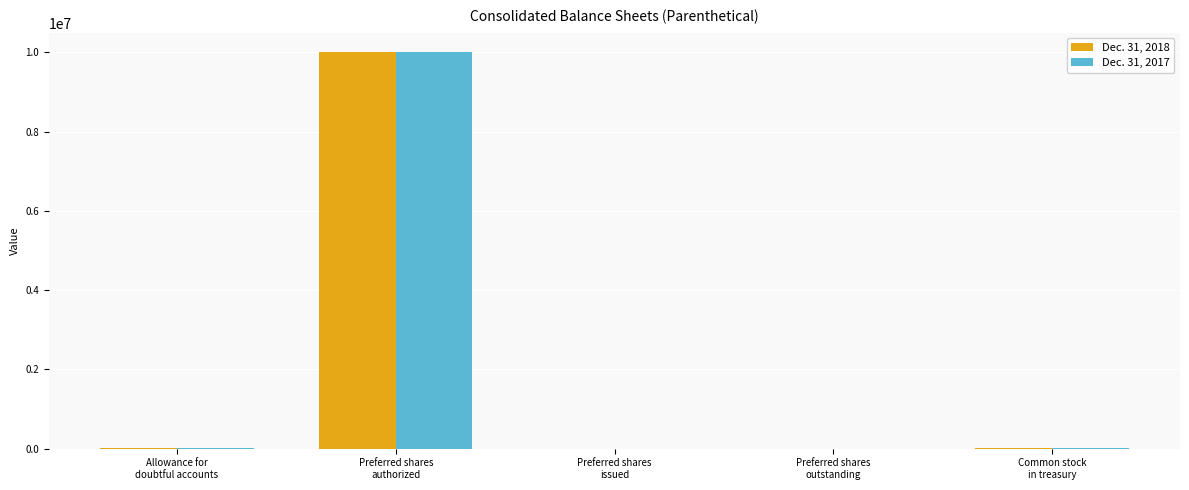

How many groups of bars are there?

5